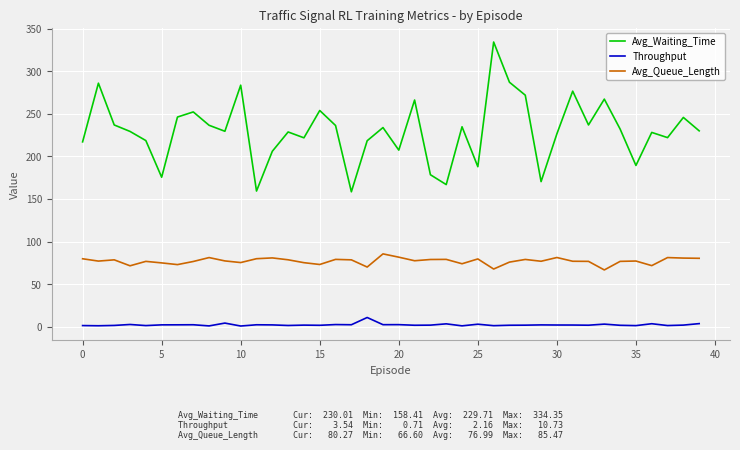

List the series in order of their overall mean, lowest first.

Throughput, Avg_Queue_Length, Avg_Waiting_Time